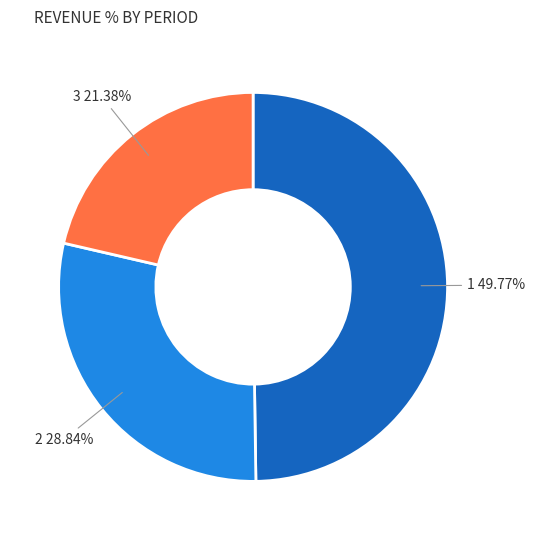

Does any single category account for the majority?

No